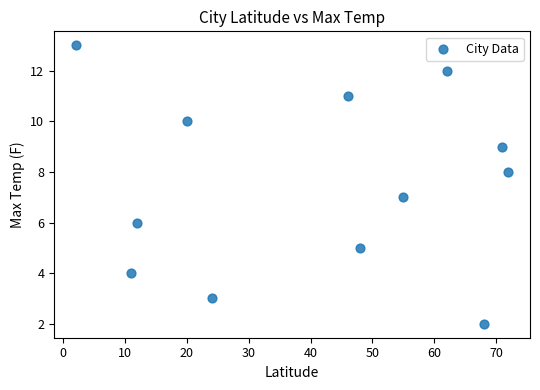

What is the range of Y values (max minus min)?

11